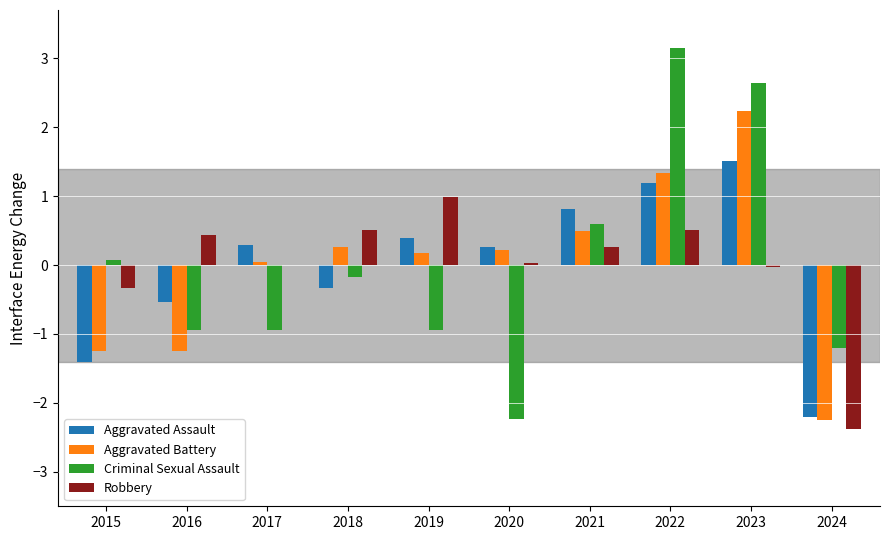

What are all the series names shown in the legend?

Aggravated Assault, Aggravated Battery, Criminal Sexual Assault, Robbery